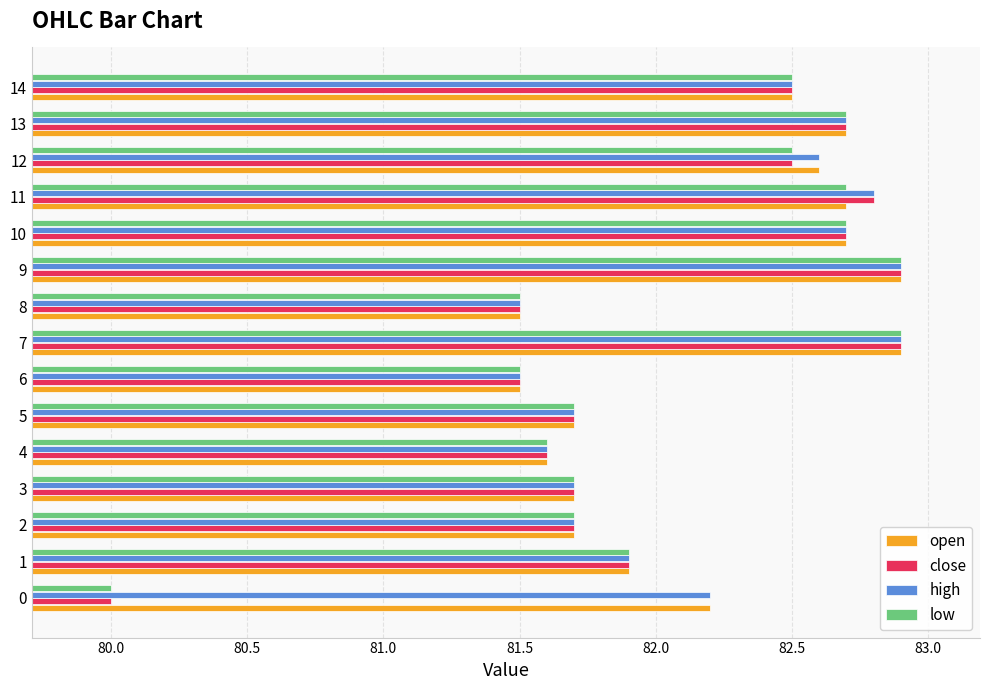

Is it true that high equals 82.7 at 13?

True